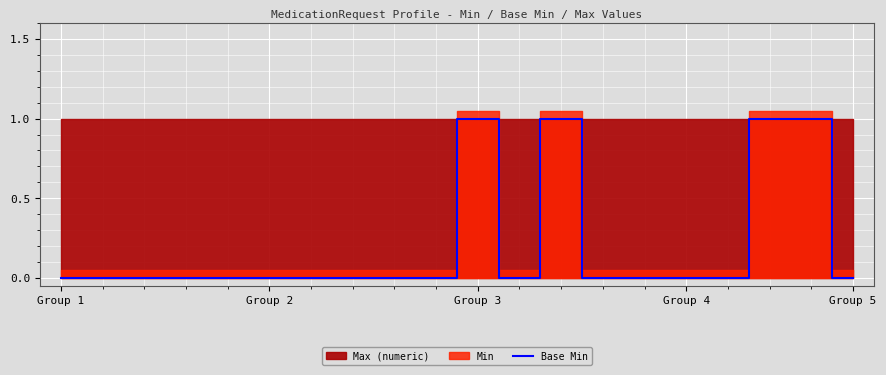

What is the greatest value displayed?

1